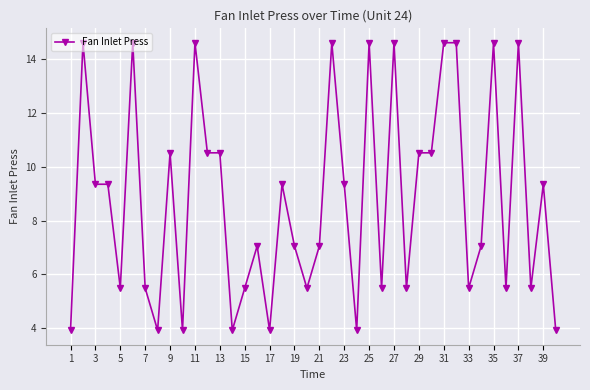

Count the number of data series in this chart.

1